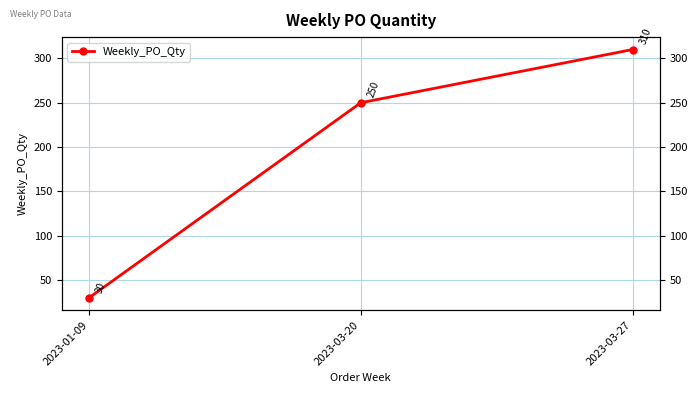

How many lines are shown in the chart?

1